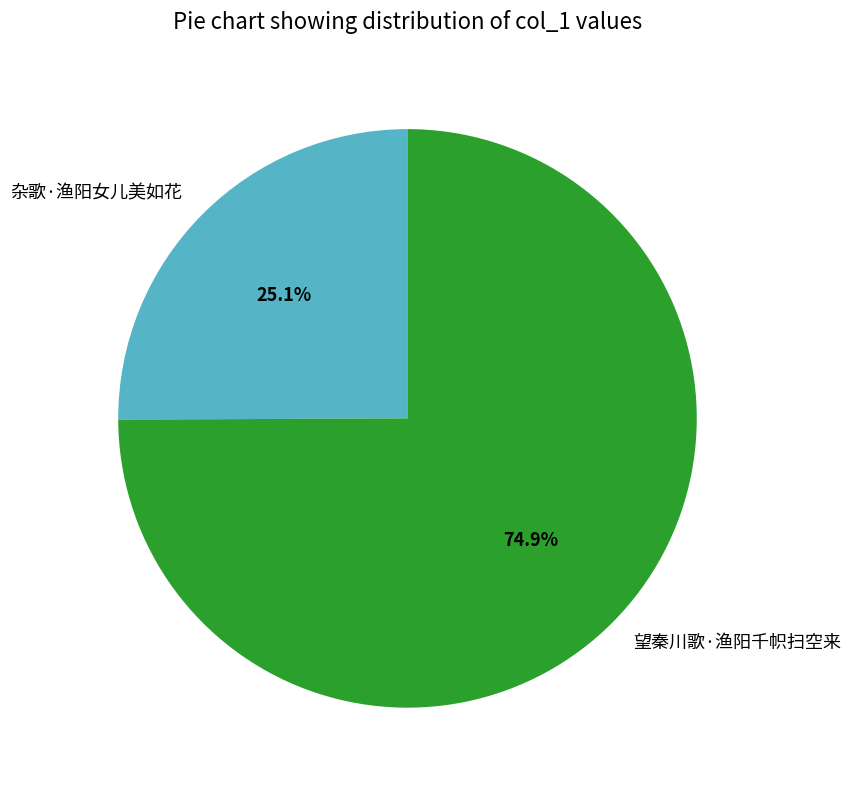

Is it true that 杂歌·渔阳女儿美如花 is 25% of the pie?

True